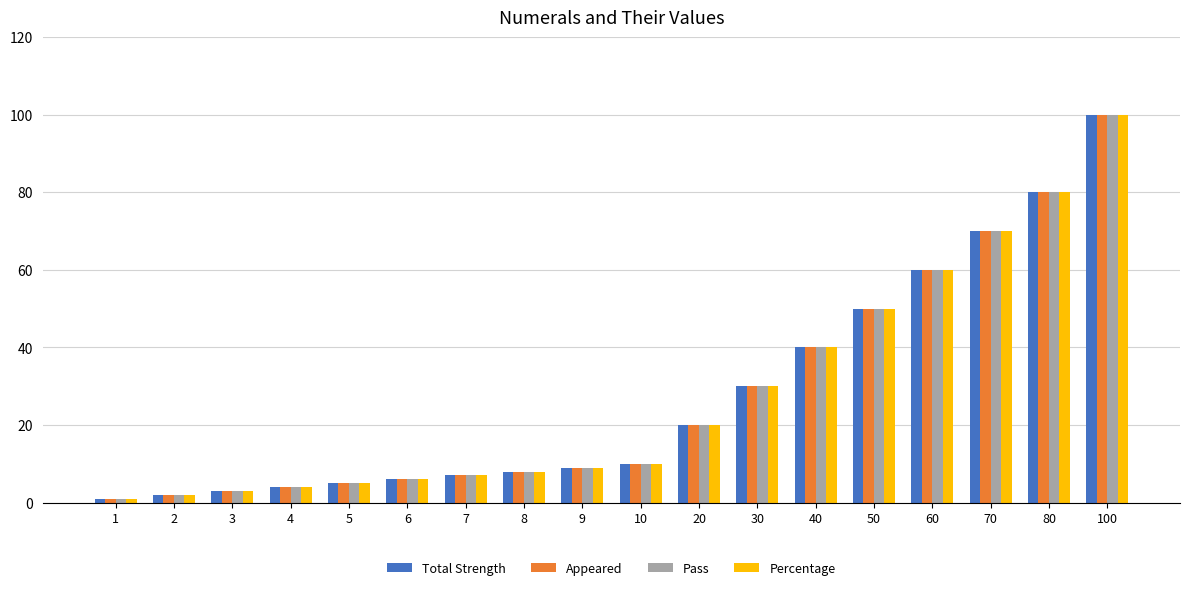

At which category is the sum across all series the highest?

100